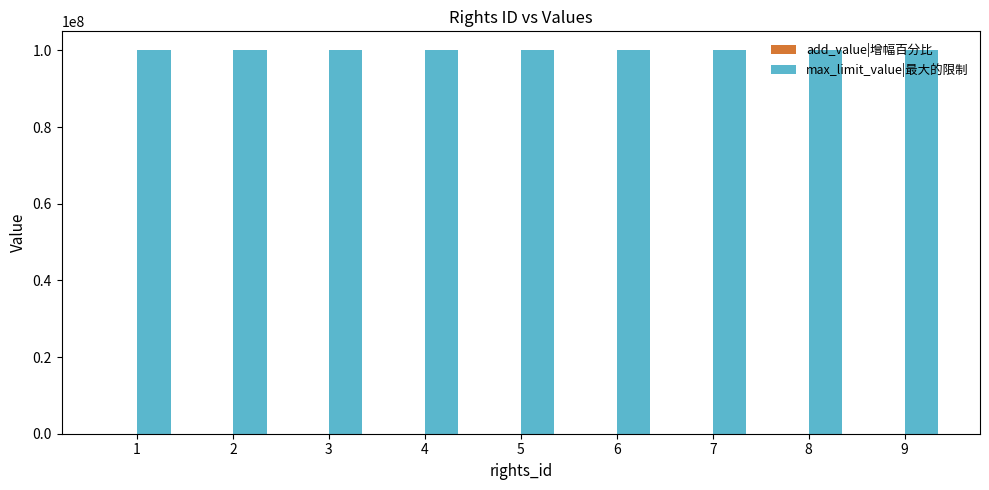

The max_limit_value|最大的限制 series shows 99999999 at 4. True or false?

True